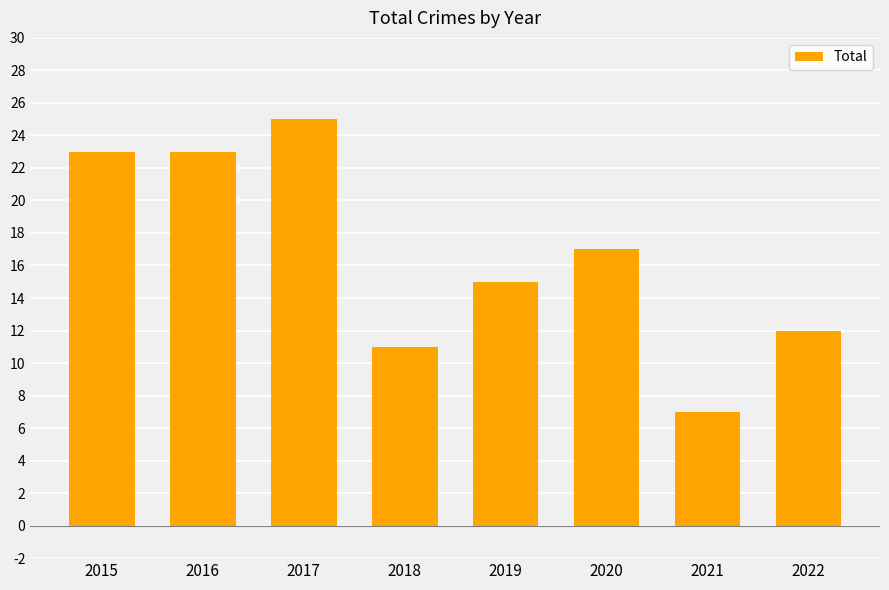

The value at 2020 is 17. True or false?

True